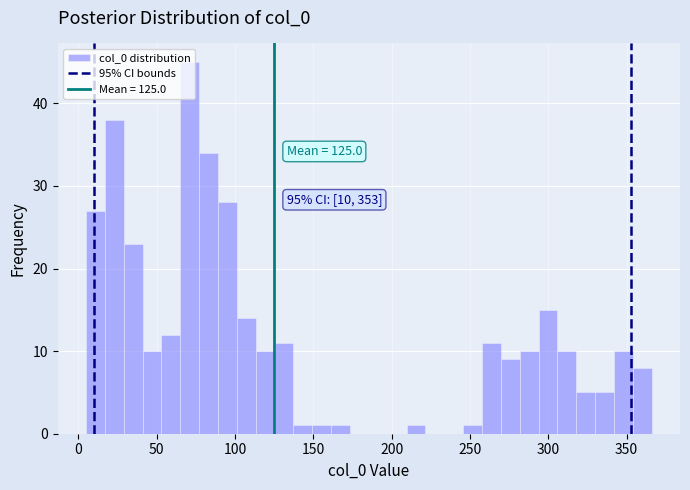

Read against the x-axis, roughly where is the centre of the tallest bar?

70